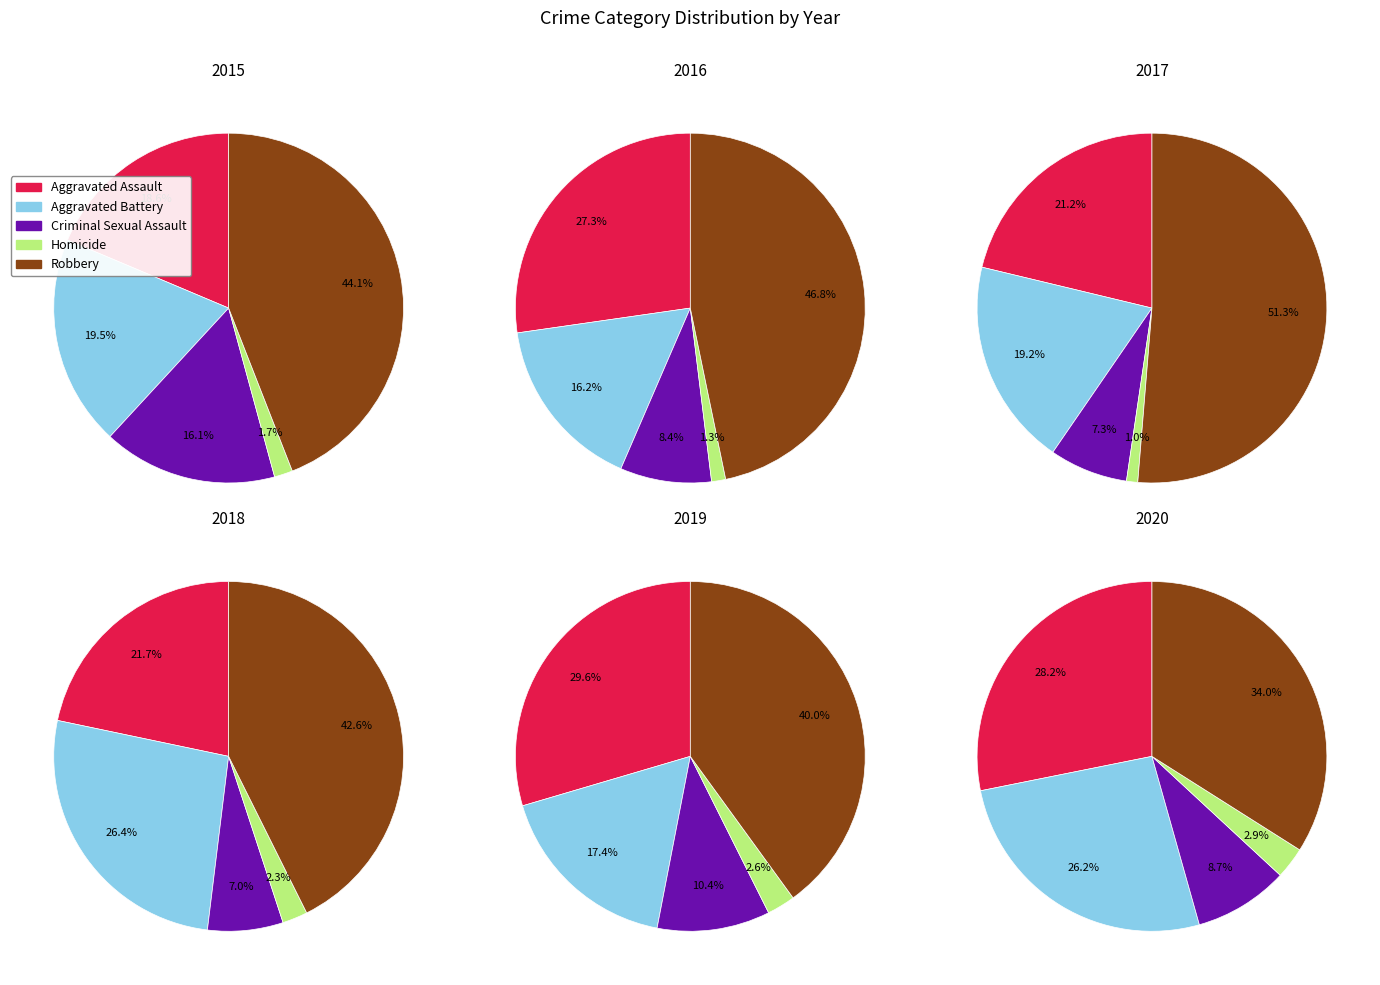

Is 2020 the majority of the pie?

No